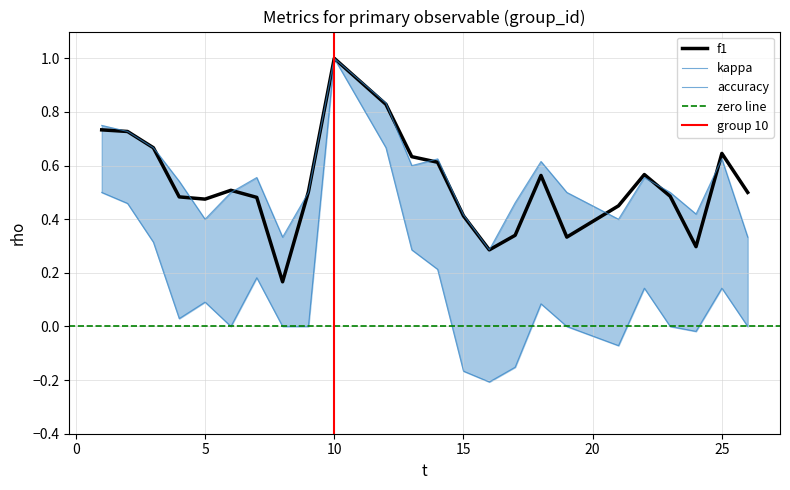

Is it true that f1 equals 0.7 at 6?

False